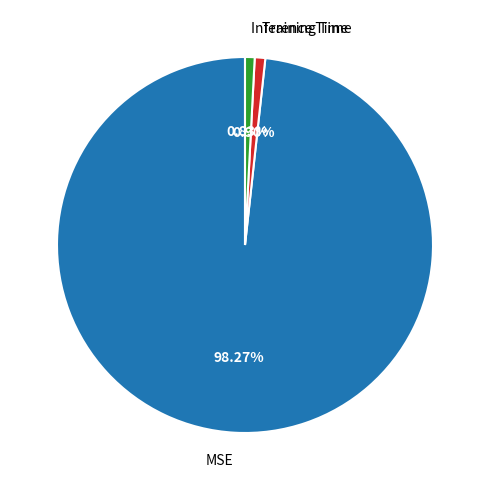

To the nearest percent, what portion does Training Time represent?

1%